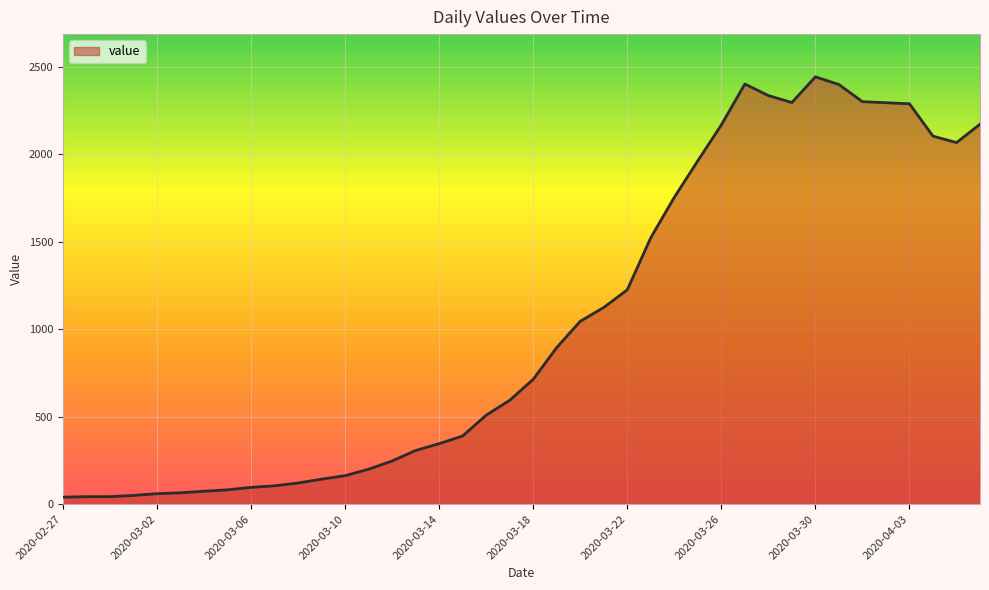

What is the maximum value shown in the chart?

2444